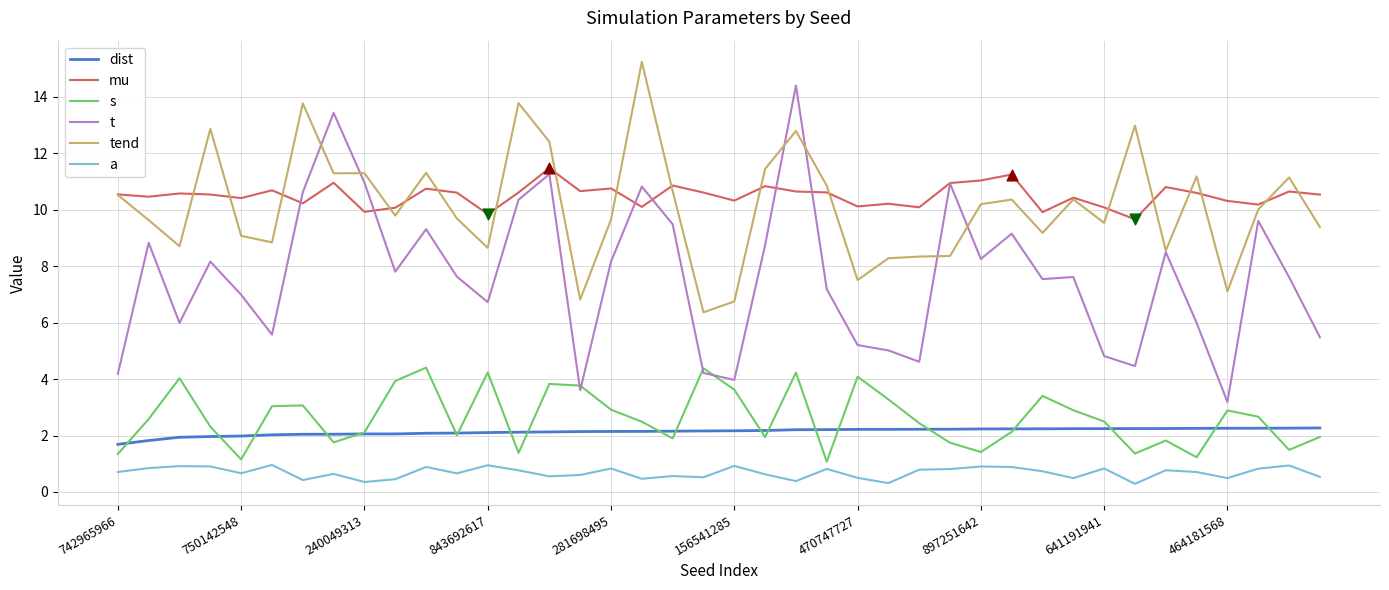

True or false: dist and mu intersect in this chart.

False